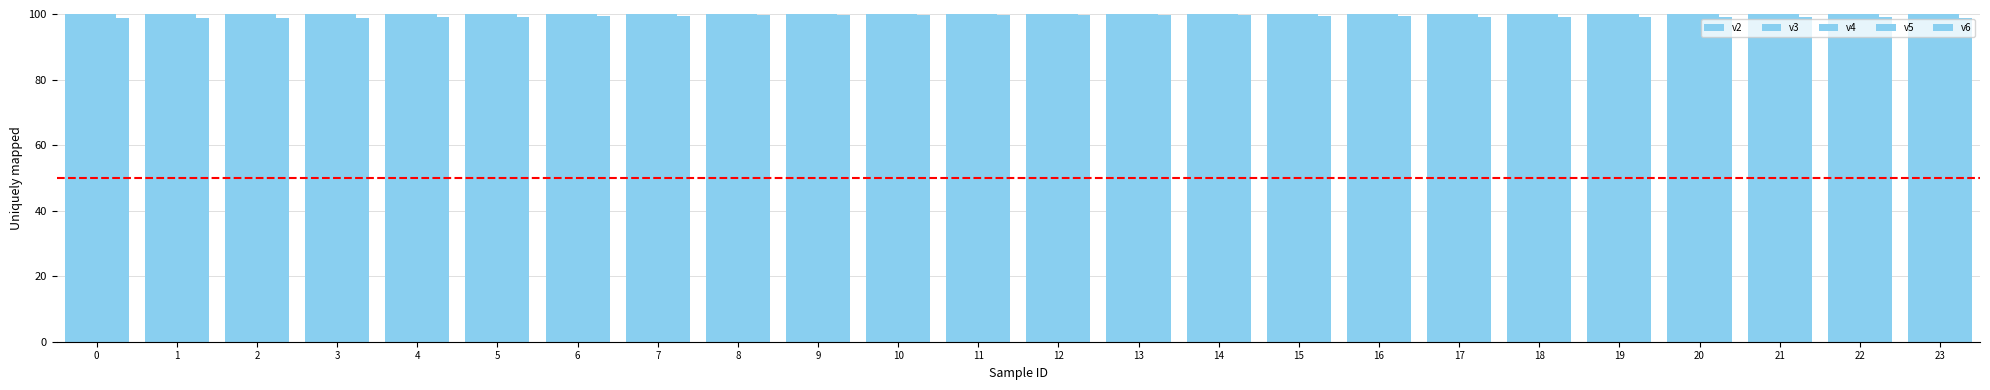

List the labels in order of v3 value, largest first.

11, 10, 12, 9, 13, 8, 14, 7, 15, 6, 16, 5, 17, 21, 22, 20, 18, 19, 4, 23, 3, 0, 1, 2